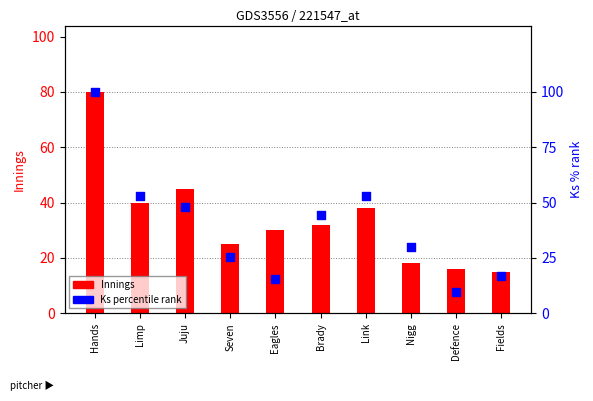

Which series reaches the maximum Y coordinate?

Ks (percentile)